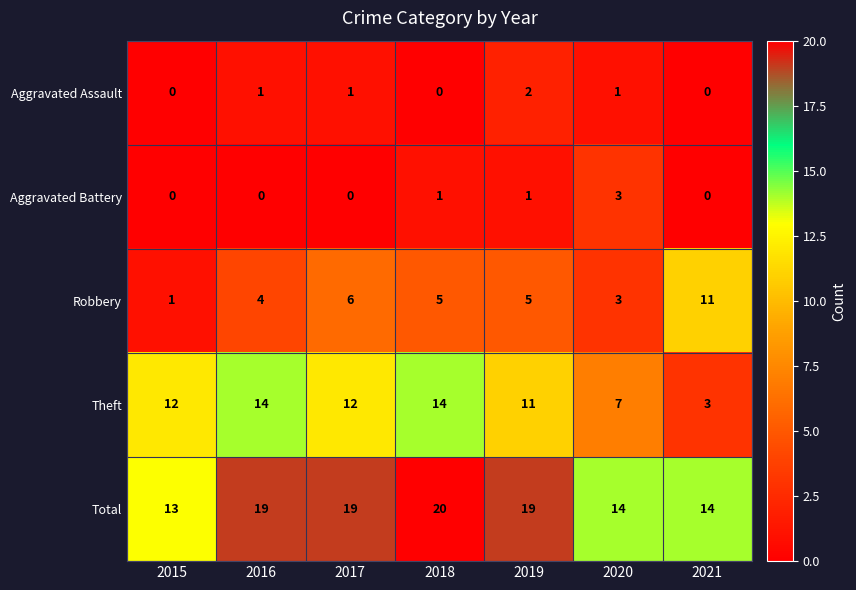

At which category is the sum across all series the highest?

2018